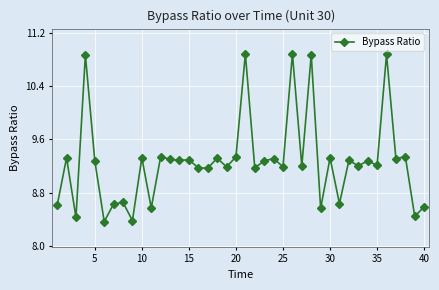

True or false: there are more than 0 points higher than both neighbors.

True